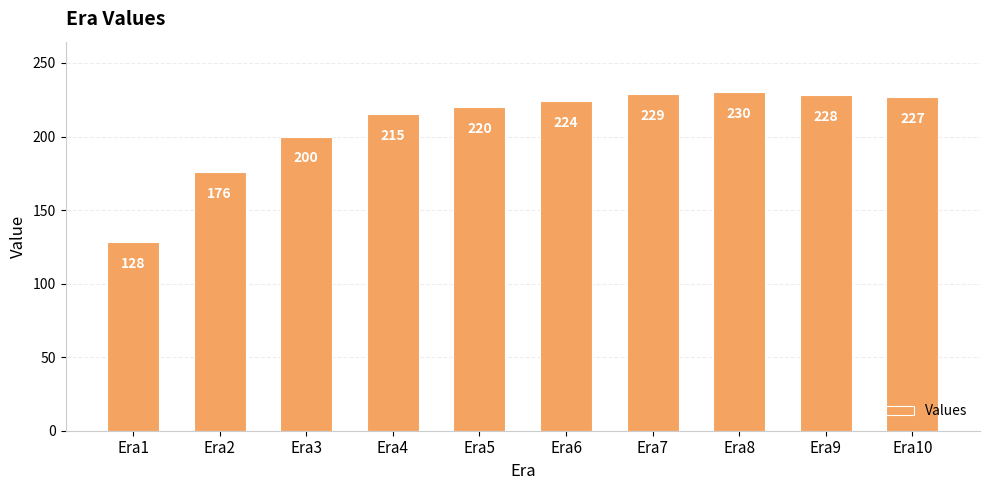

What is the average value?

208